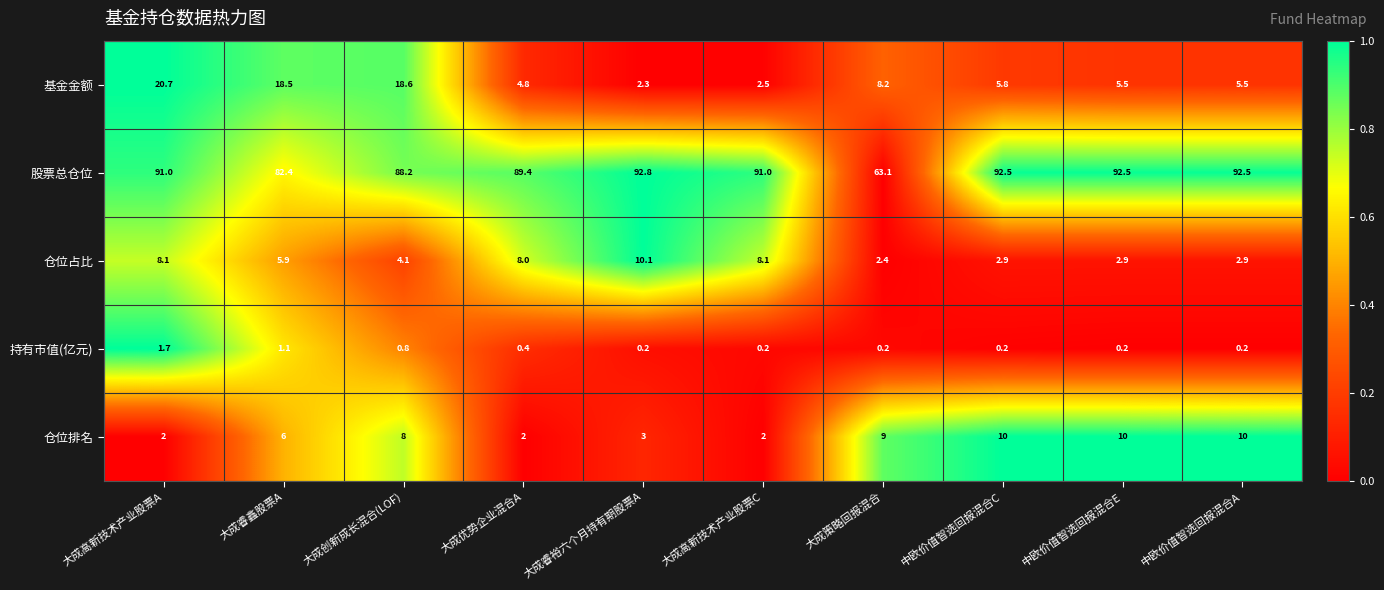

How many 仓位排名 values are between 2 and 10?

10